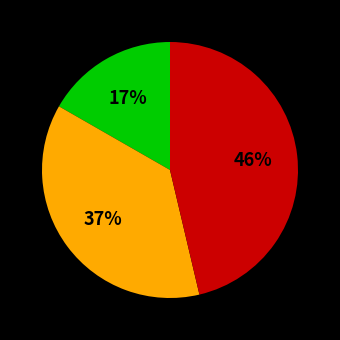

To the nearest percent, what is the average slice percentage?

33%